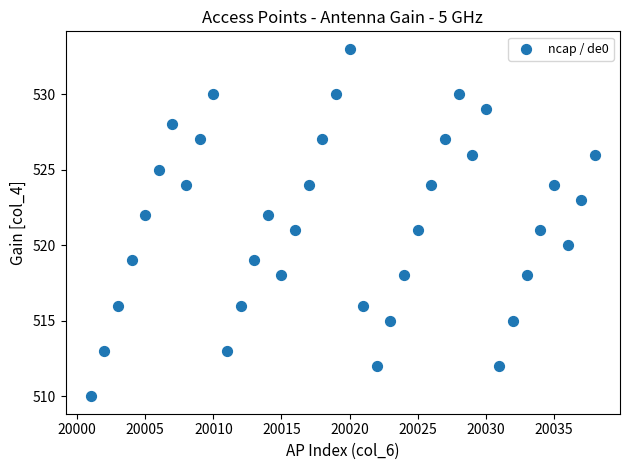

What is the range of Y values (max minus min)?

23